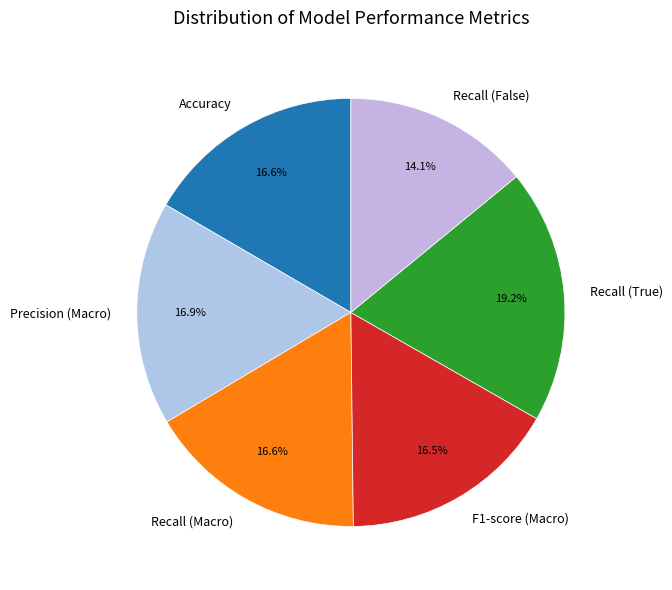

How many segments does this pie chart have?

6